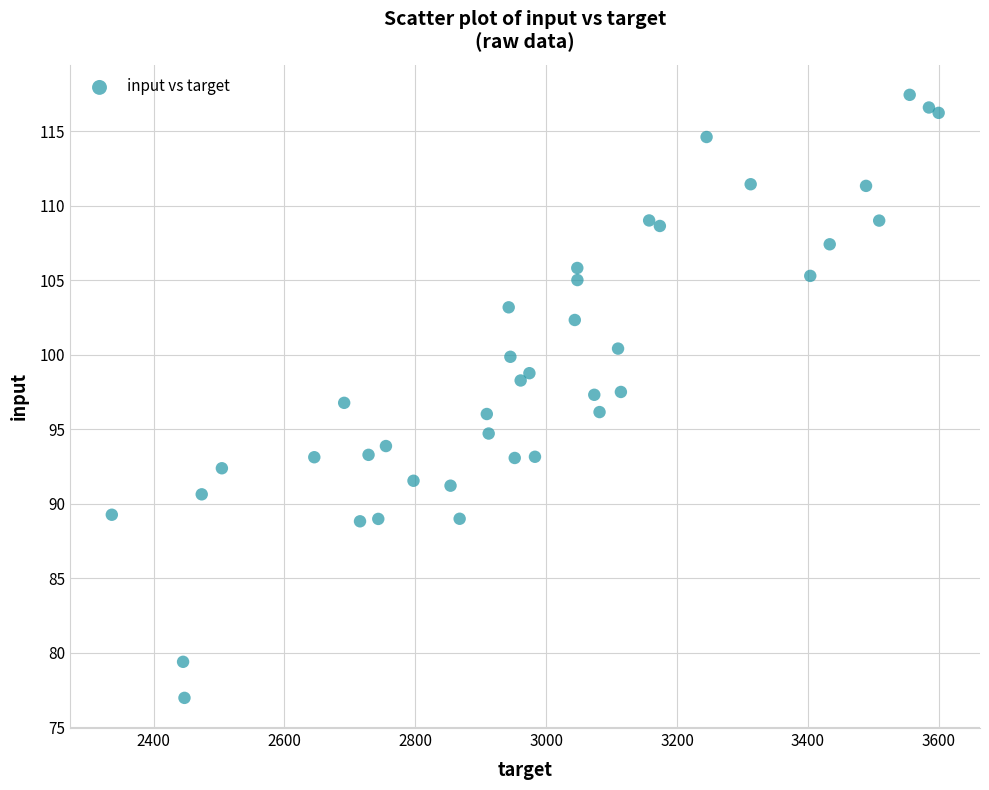

What is the range of Y values (max minus min)?

40.5